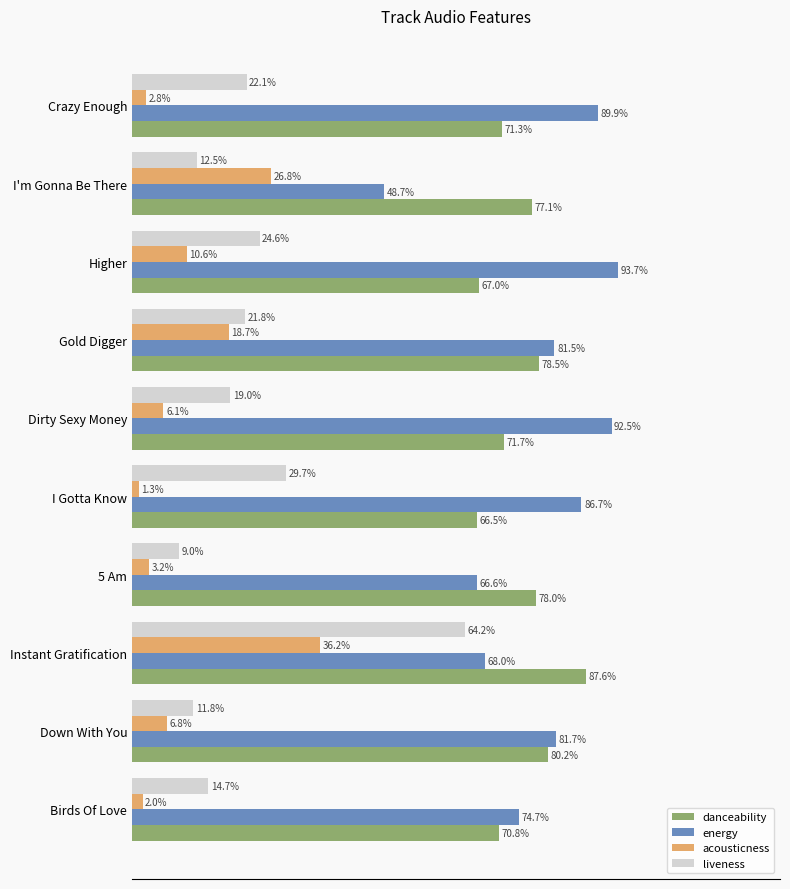

What are all the series names shown in the legend?

danceability, energy, acousticness, liveness